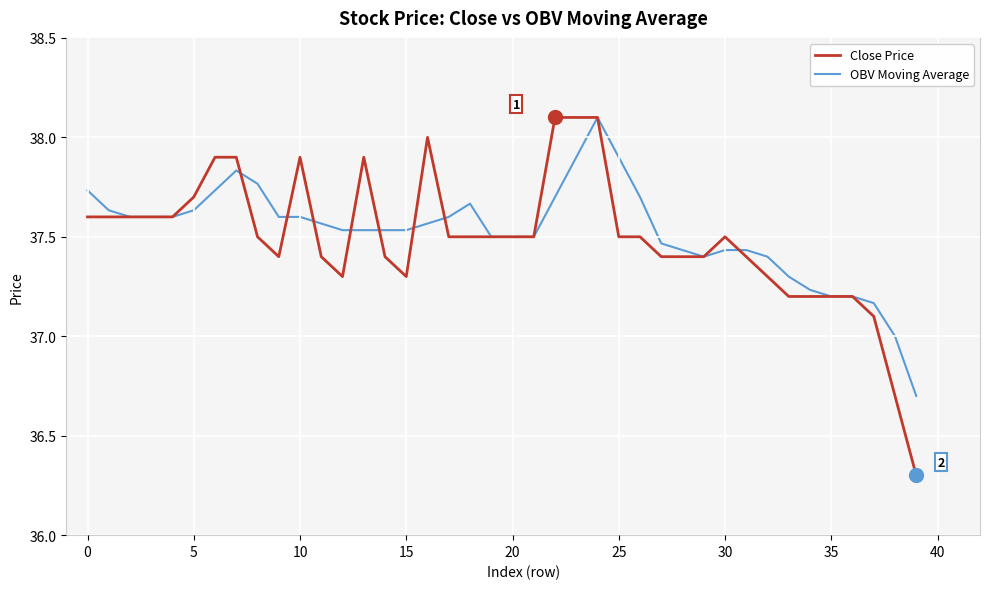

Which series has the largest range (max minus min)?

Close Price